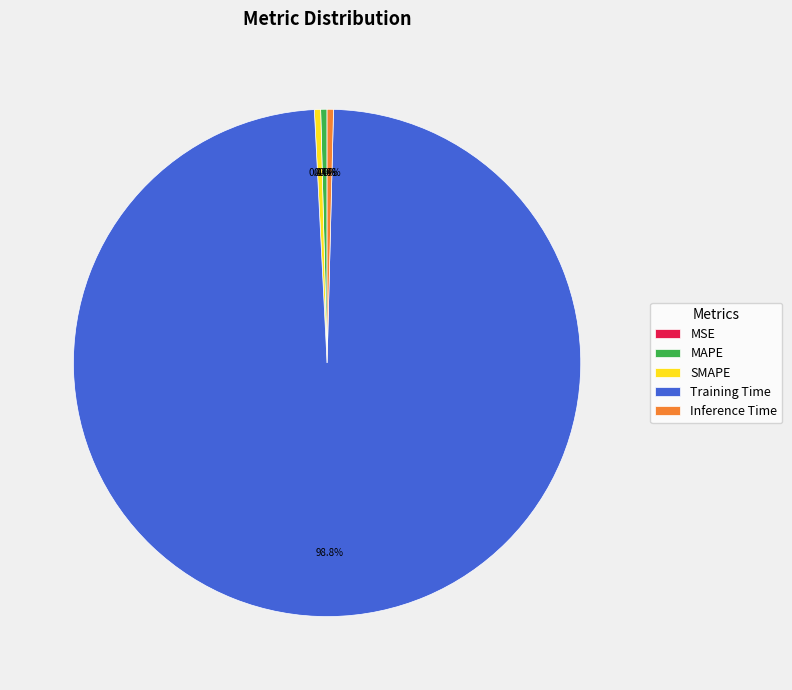

Is there a majority slice in this chart?

Yes